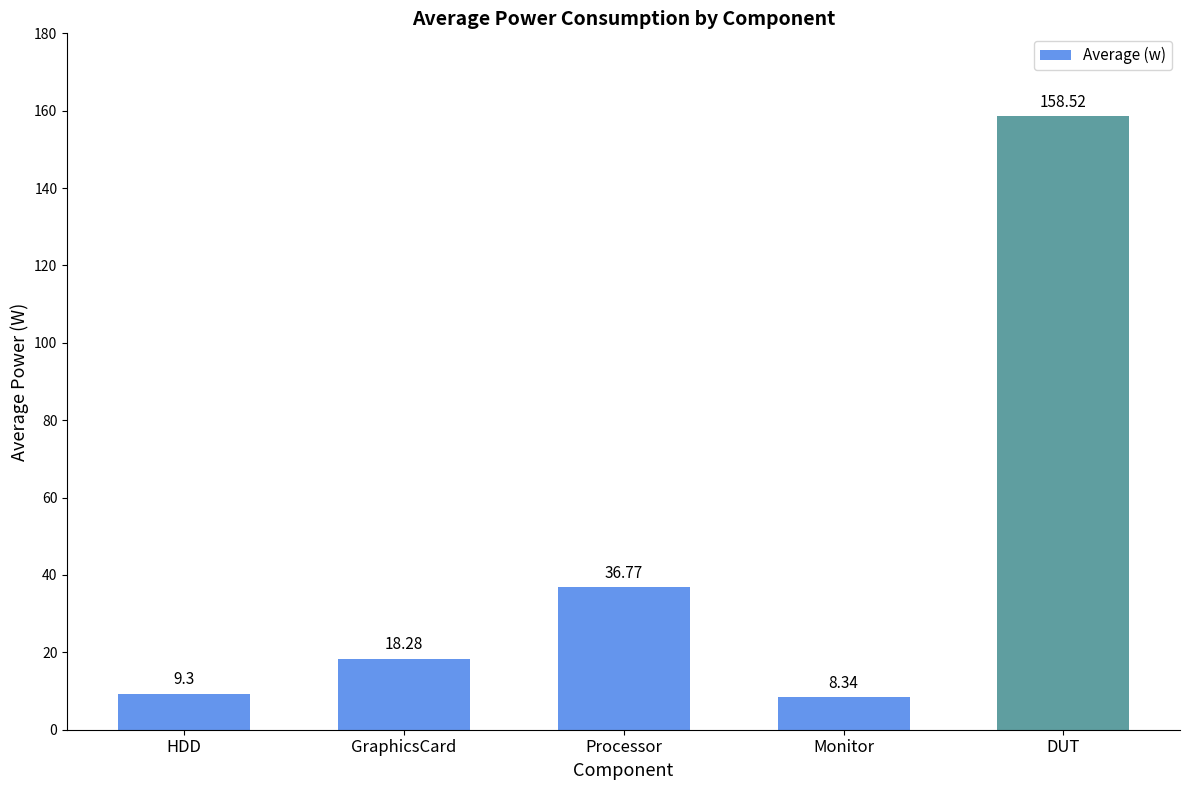

Which label corresponds to the smallest value in the chart?

Monitor